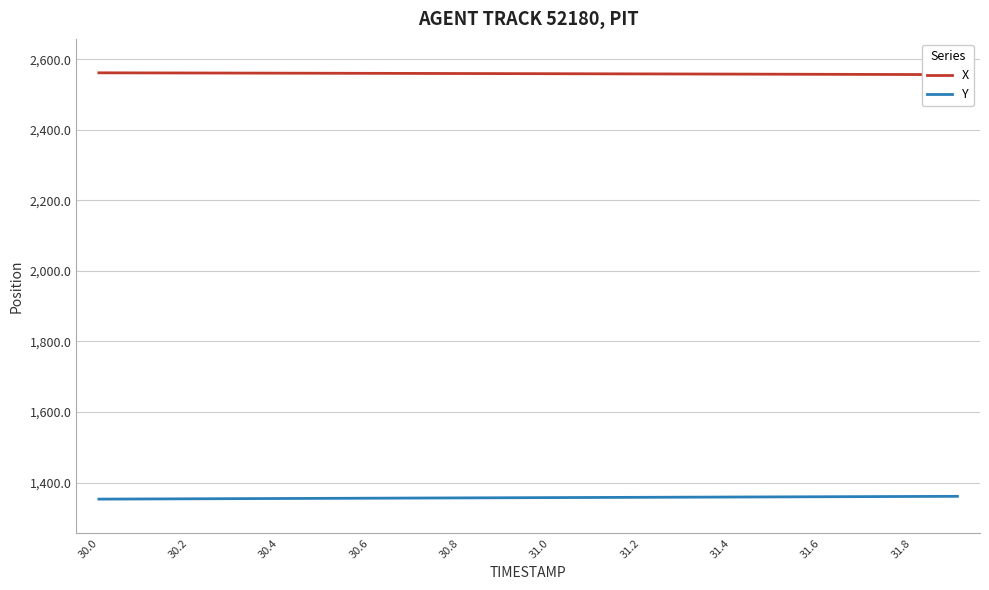

Is it true that Y equals 2024.3 at 30.2?

False